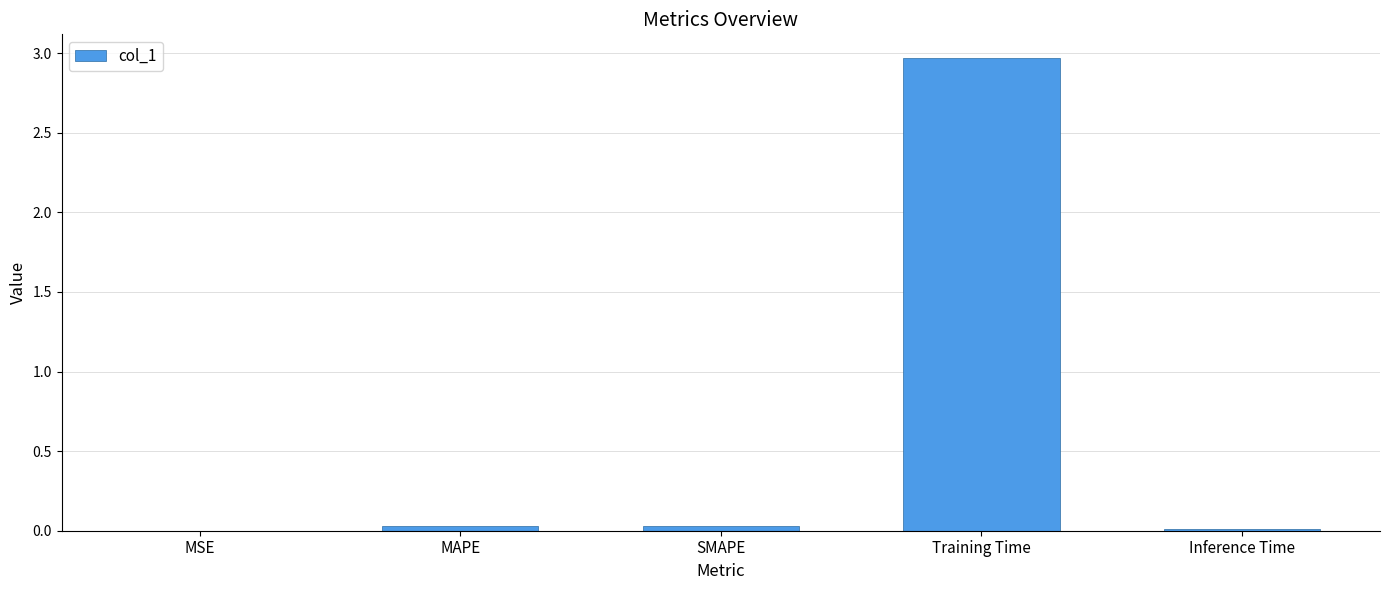

Which label corresponds to the largest value in the chart?

Training Time